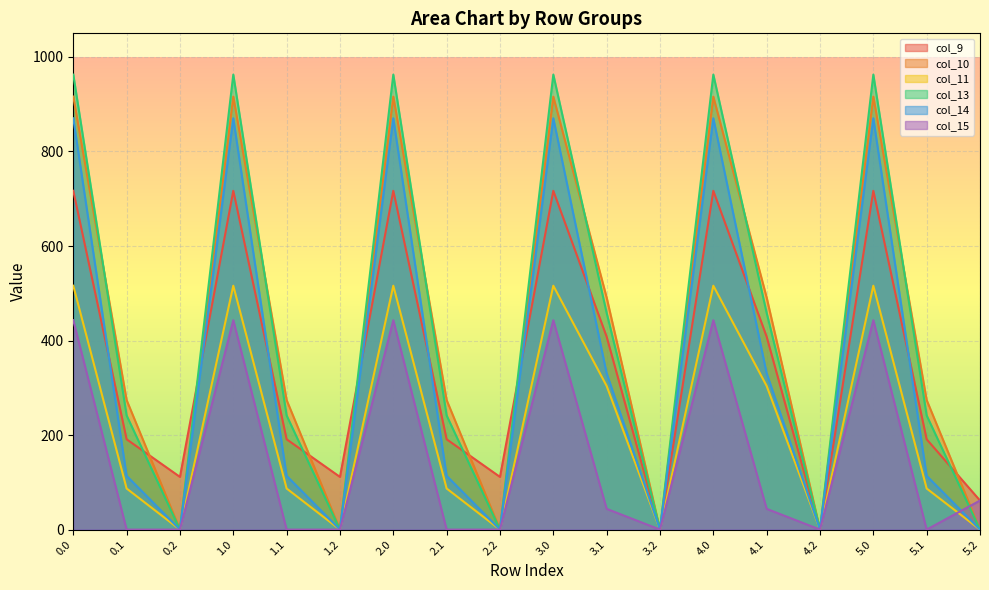

True or false: col_11 and col_13 intersect in this chart.

False